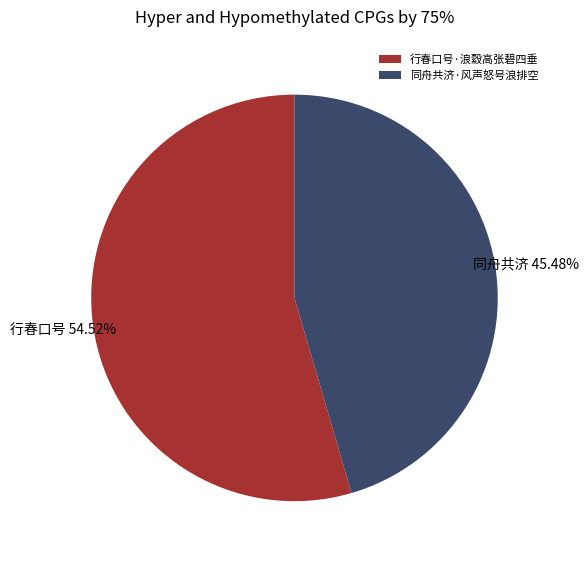

To the nearest percent, what percentage of the pie is 行春口号·浪縠高张碧四垂?

55%